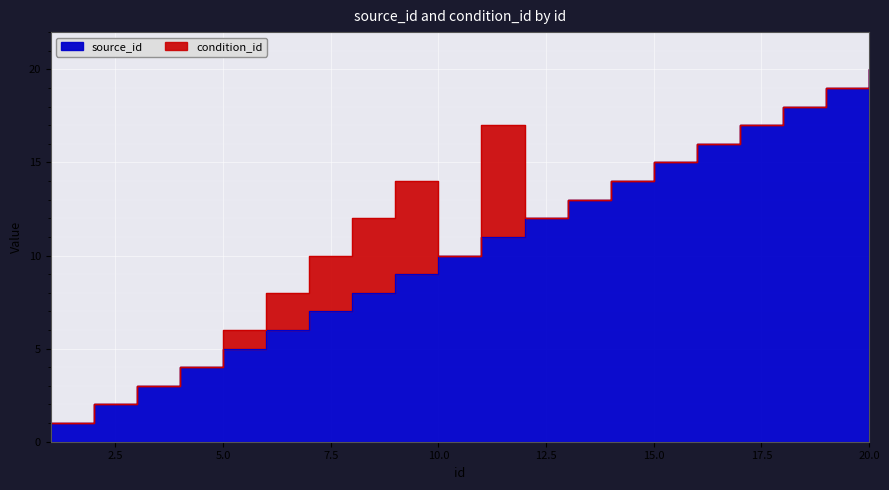

True or false: the data shows 4 at 7.

False